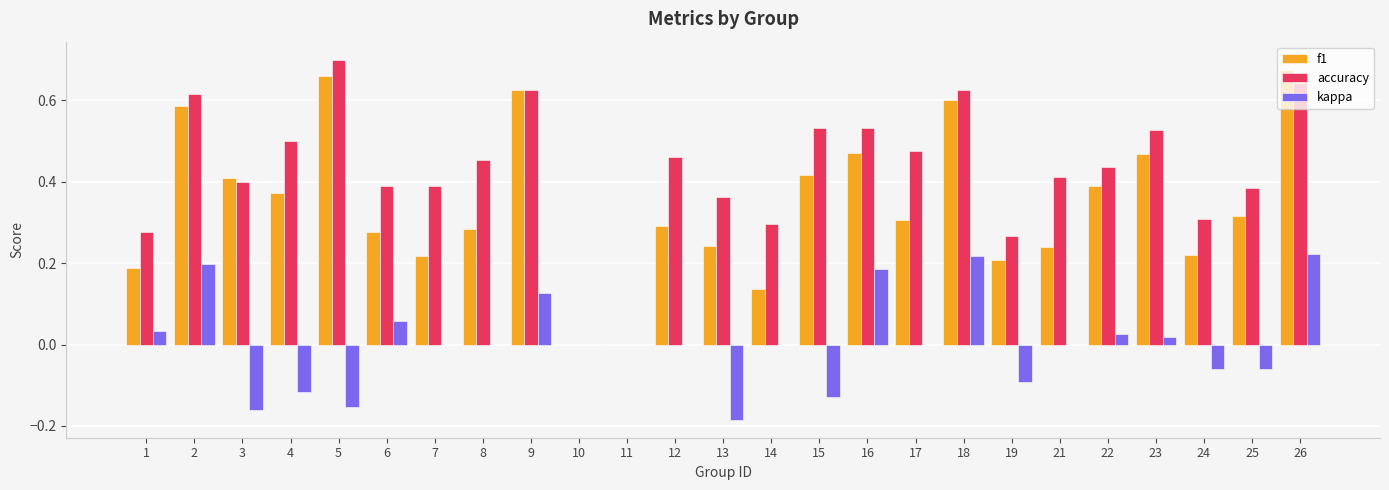

Between 18 and 19, which series saw the biggest shift?

f1